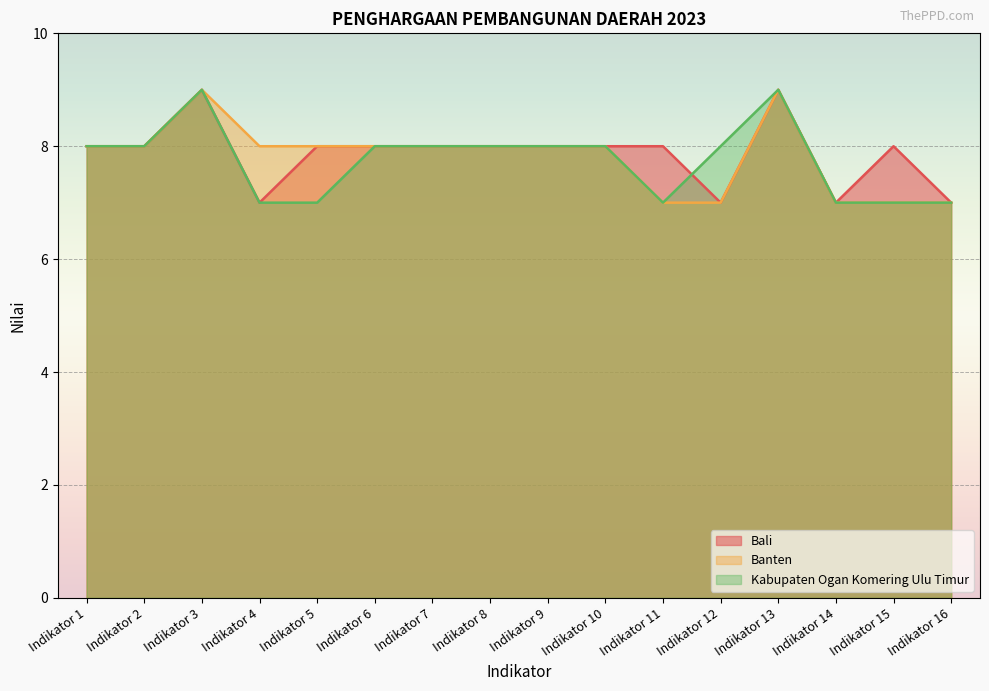

Reading right to left, what are all the values shown in this chart?

Bali: 7	8	7	9	7	8	8	8	8	8	8	8	7	9	8	8
Banten: 7	7	7	9	7	7	8	8	8	8	8	8	8	9	8	8
Kabupaten Ogan Komering Ulu Timur: 7	7	7	9	8	7	8	8	8	8	8	7	7	9	8	8